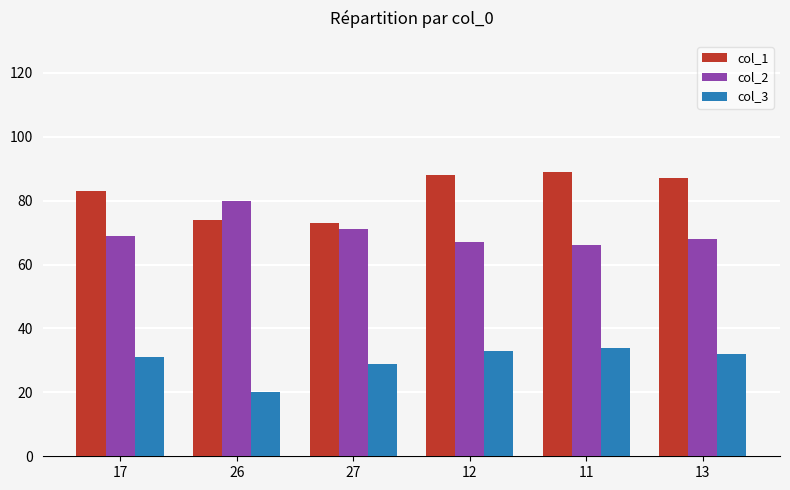

What is the lowest value of the col_3 series?

20